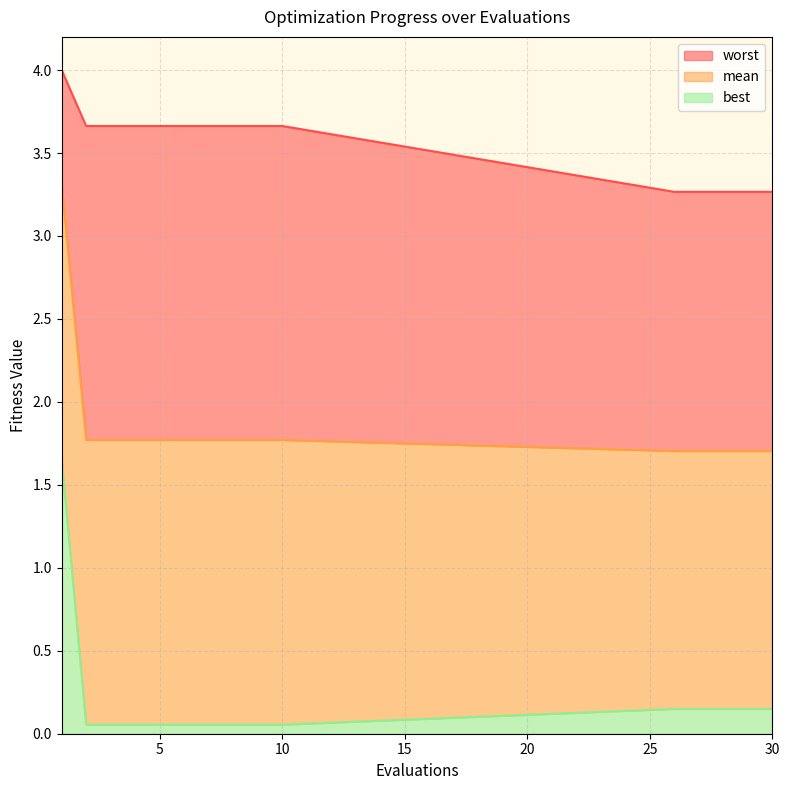

What is the difference between the maximum and minimum values in the best series?

1.6